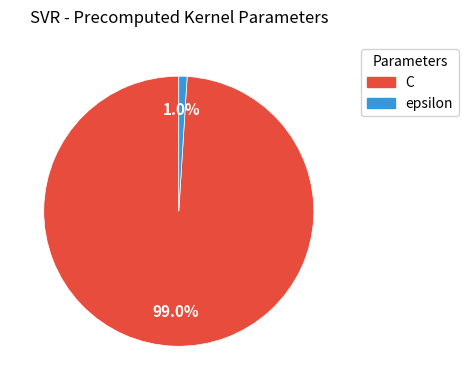

Which category has the smallest portion of the pie?

epsilon